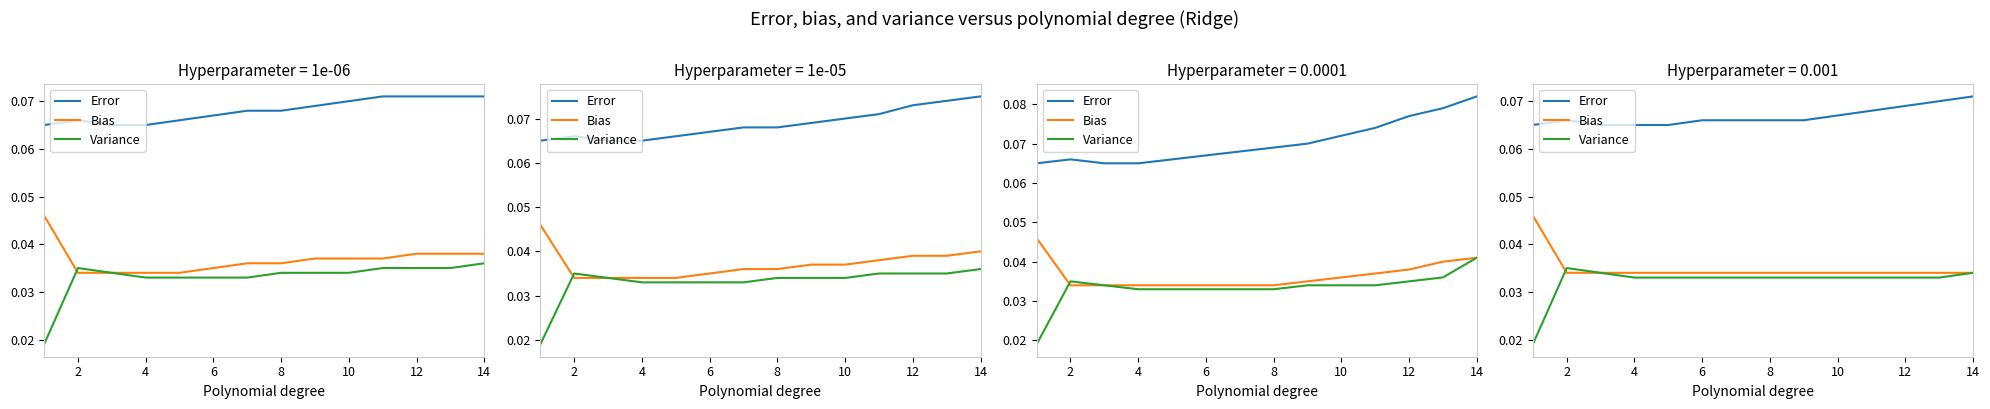

How many lines are shown in the chart?

3